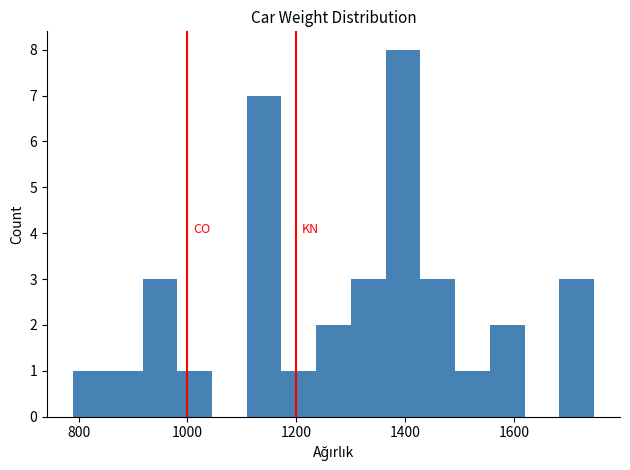

Around what value on the x-axis is the tallest bar? Give the approximate position of its centre, as read against the axis.

1400